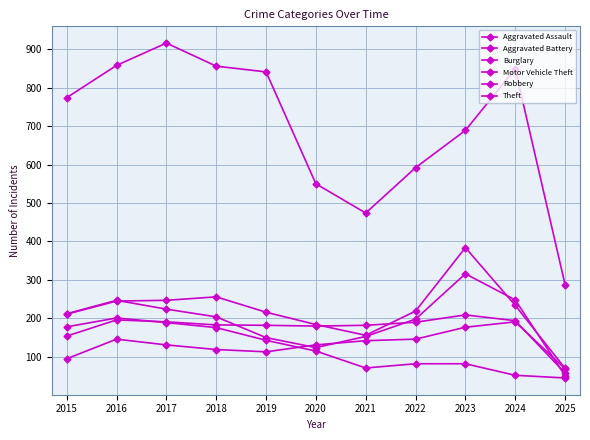

How many values in the Burglary series are below 115?

5